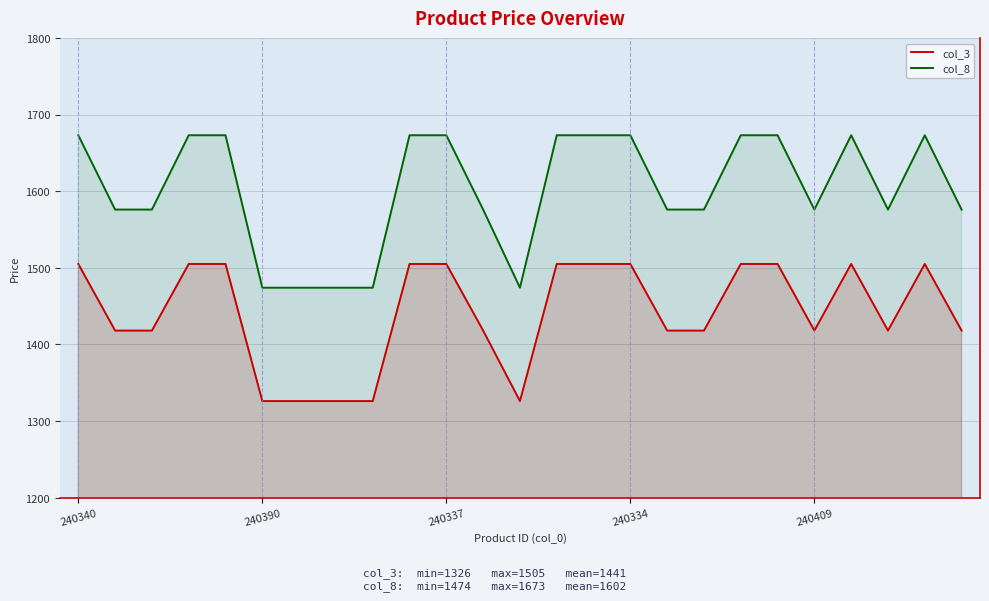

Is the value of col_8 at 19 greater than the value of col_3 at 6?

Yes